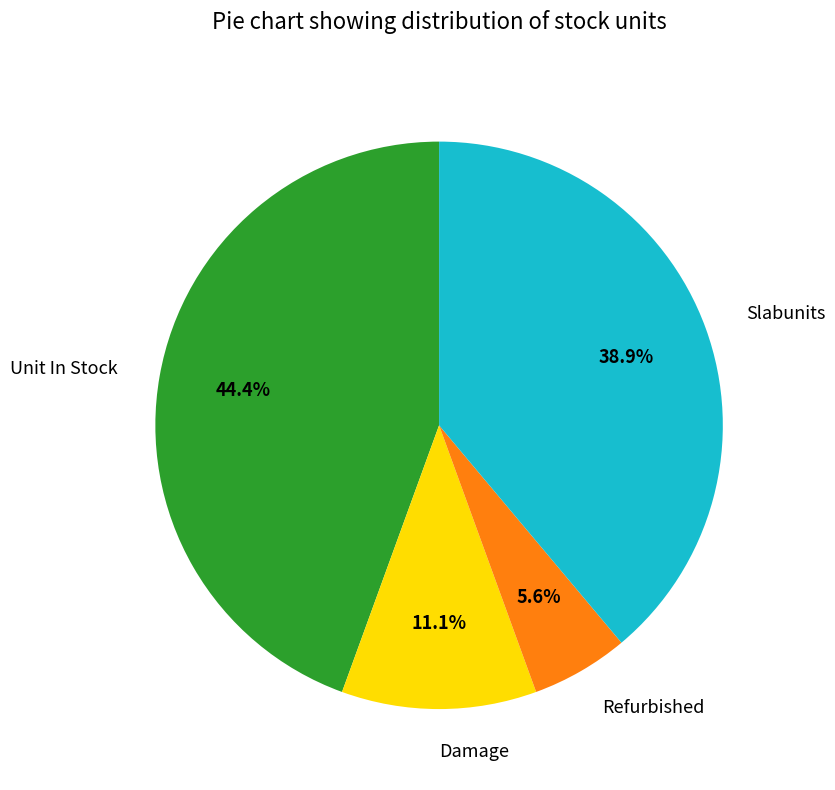

How many slices are in this pie chart?

4